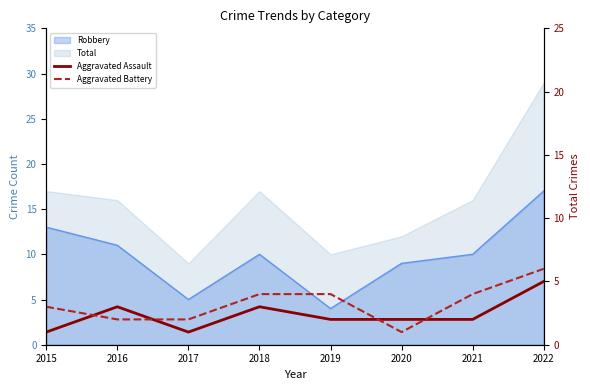

At which category does the chart reach its peak across all series?

2022